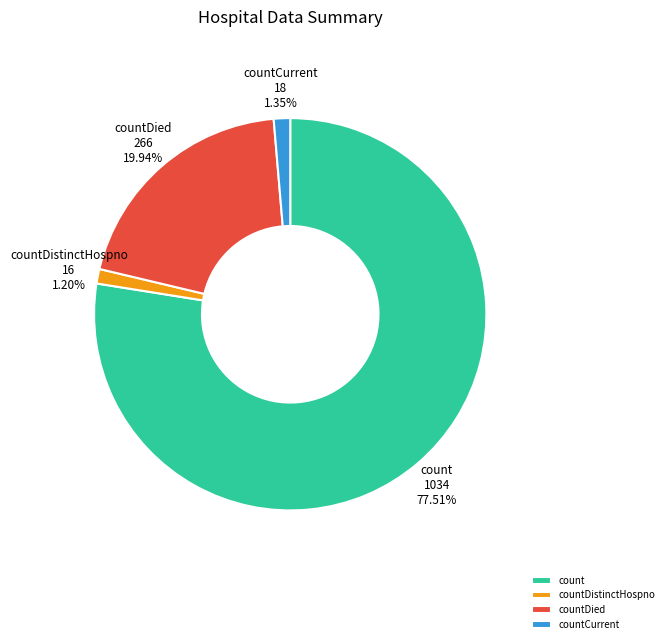

Which slice is the largest?

count